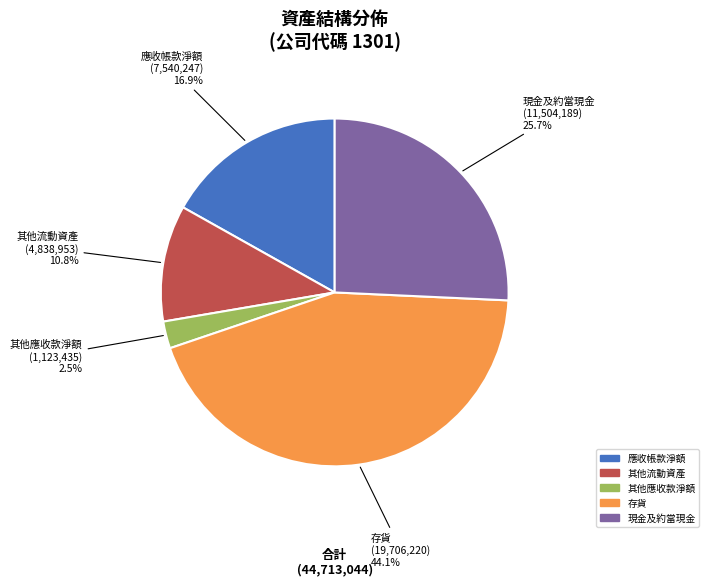

To the nearest percent, what percentage of the pie is 存貨?

44%